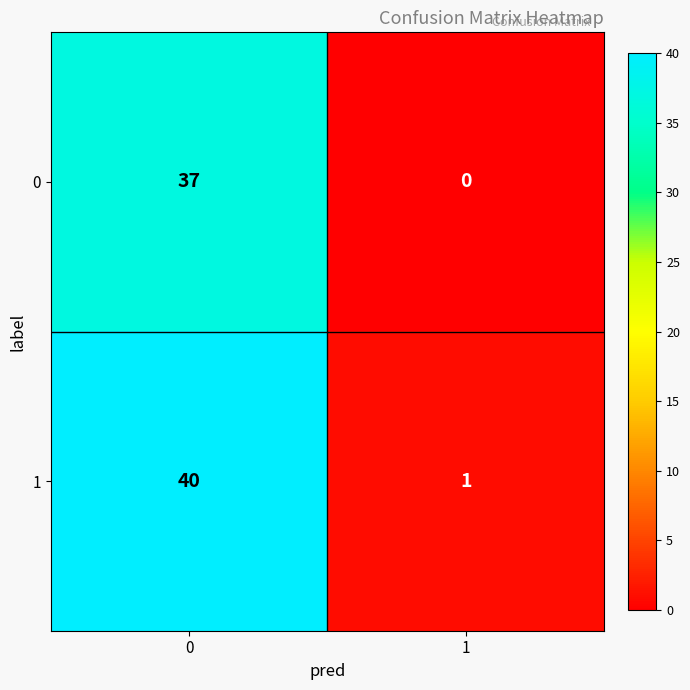

Which label corresponds to the smallest value in the chart?

1